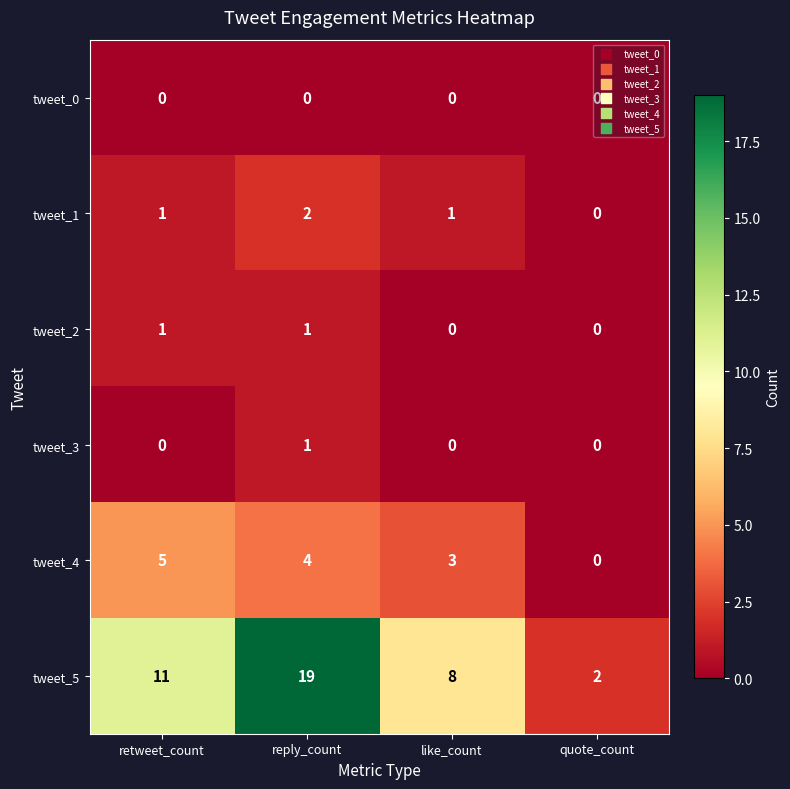

Count the tweet_3 values in the range 0 to 1.

4